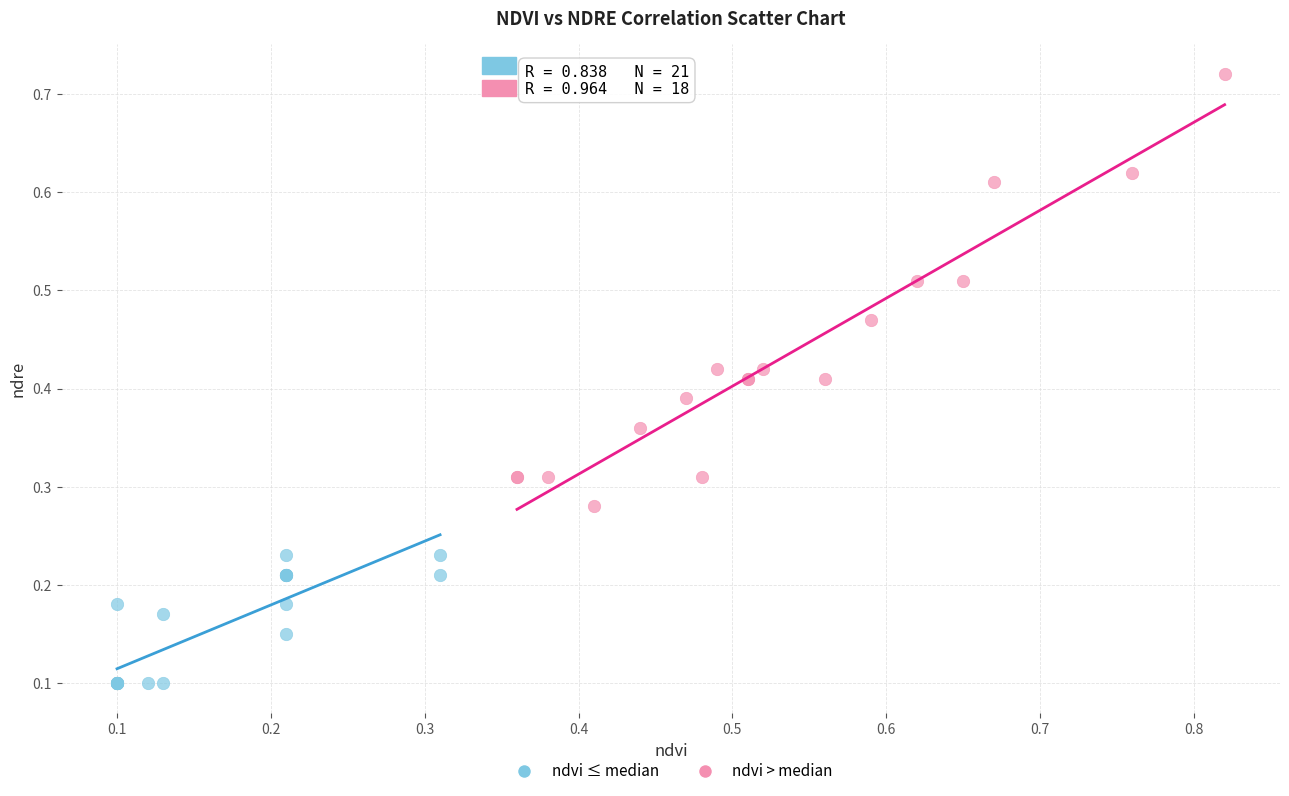

Which series contains the highest Y value?

ndvi > median